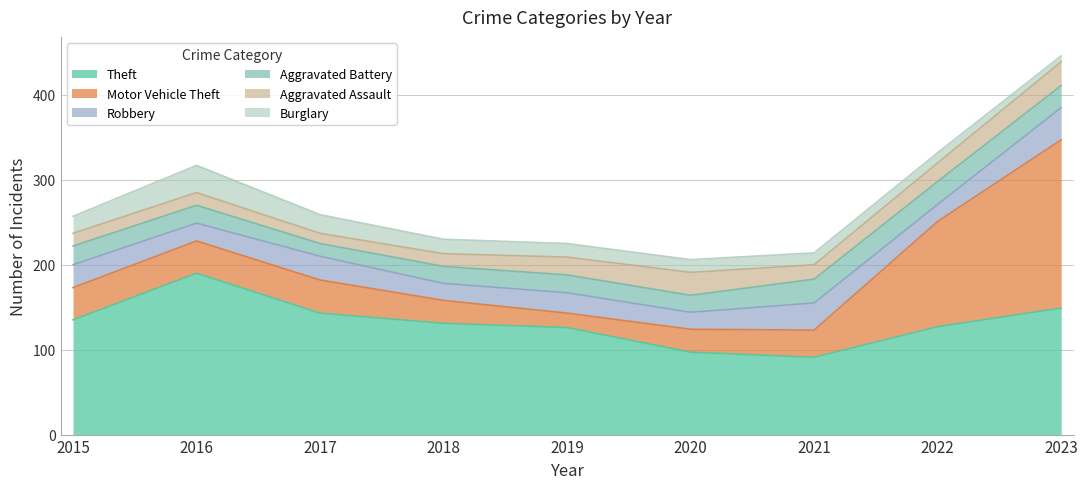

What are all the series names shown in the legend?

Theft, Motor Vehicle Theft, Robbery, Aggravated Battery, Aggravated Assault, Burglary